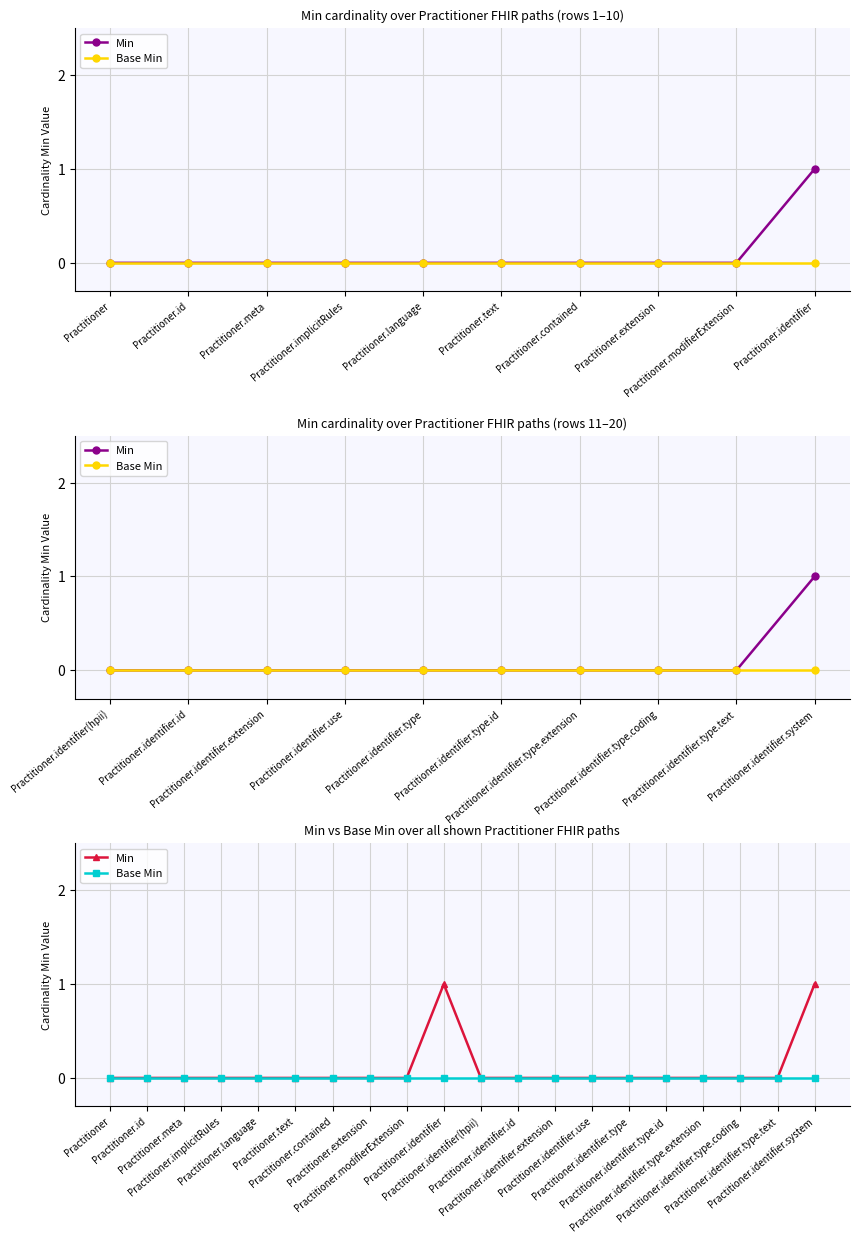

Which label corresponds to the largest value in the chart?

Practitioner.identifier